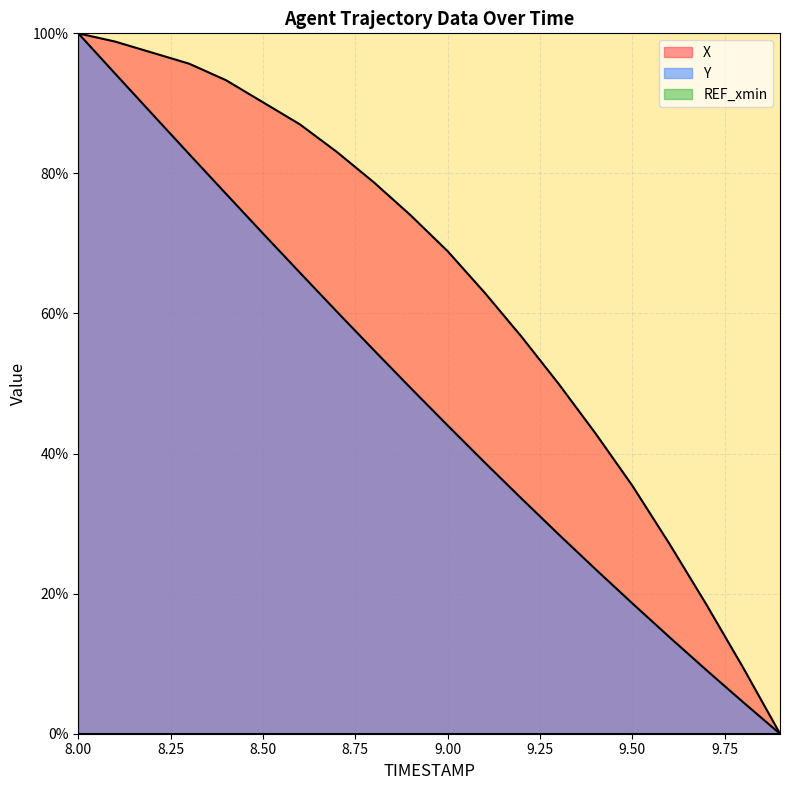

What is the label of the 19th point from the left?

9.8